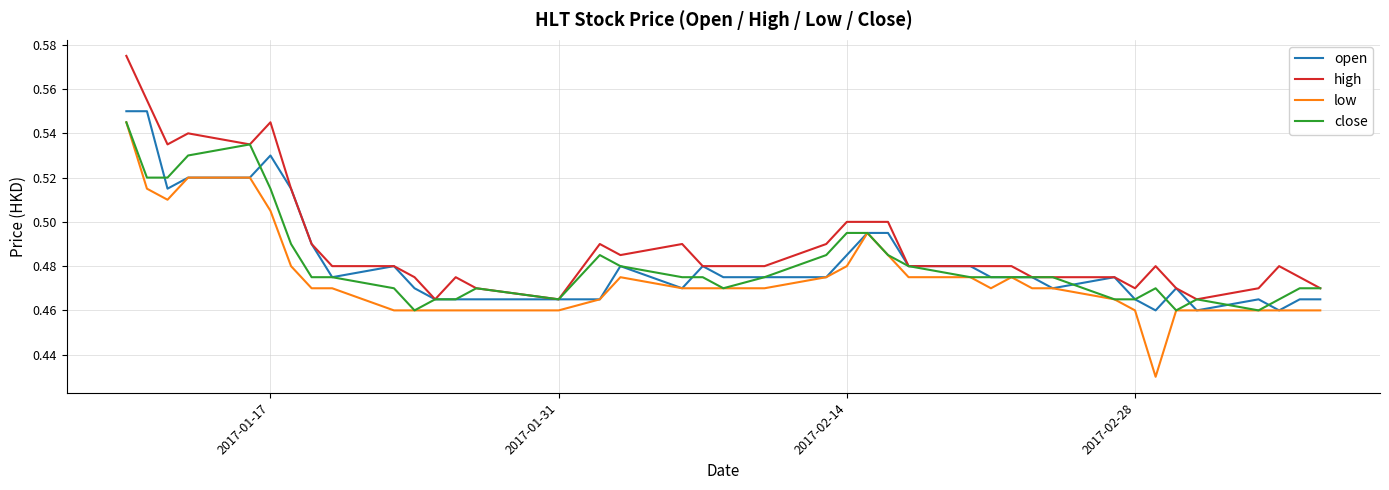

True or false: high and low cross at least once.

False